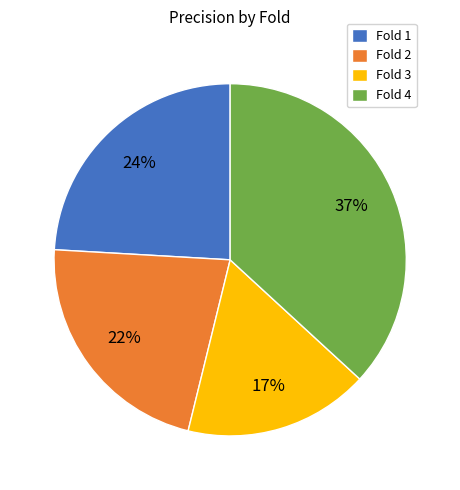

Which has a higher value, Fold 4 or Fold 3?

Fold 4